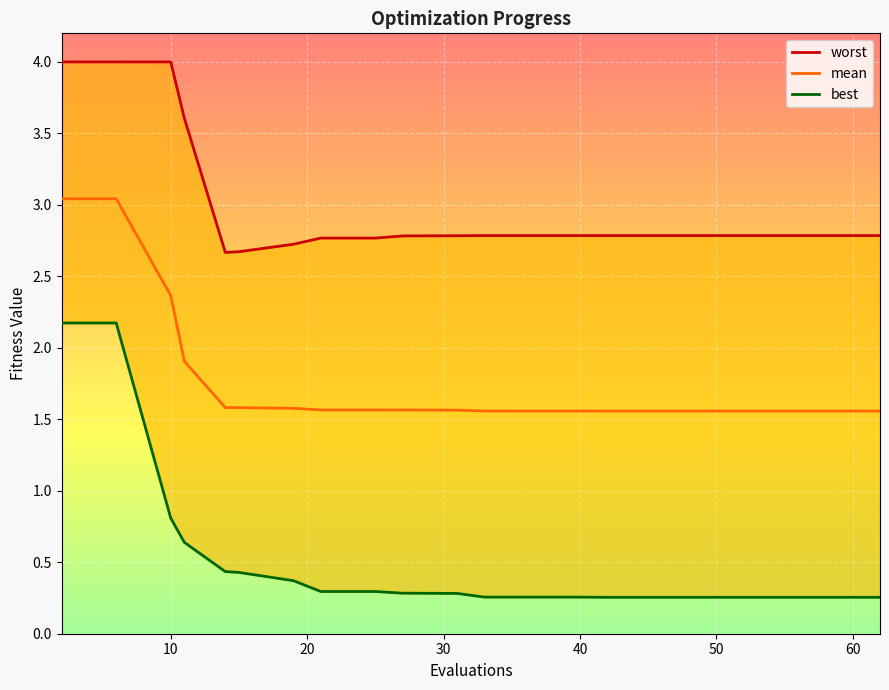

List the series in order of their overall mean, highest first.

worst, mean, best